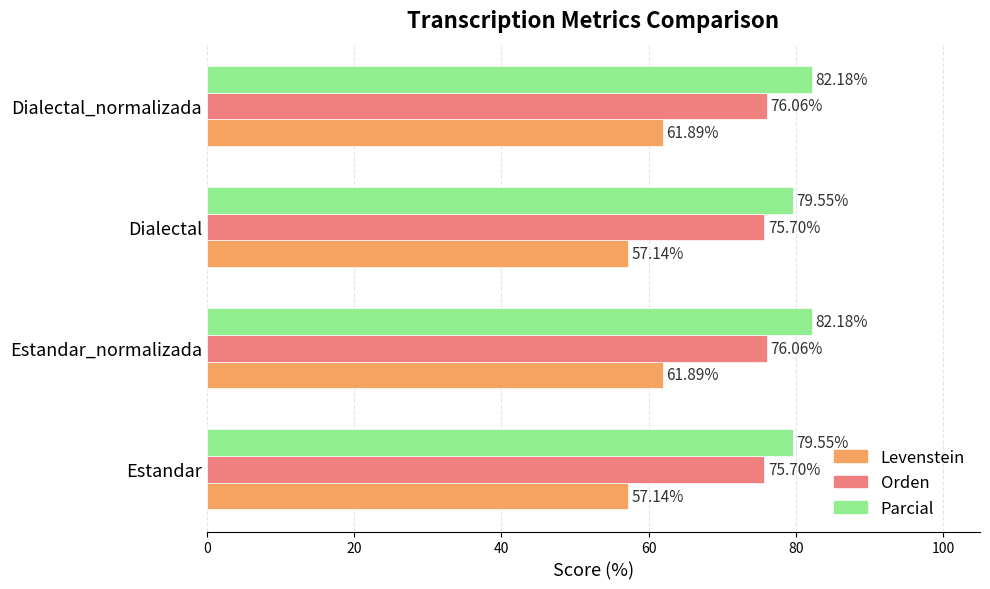

At how many categories does at least one series exceed 74?

4